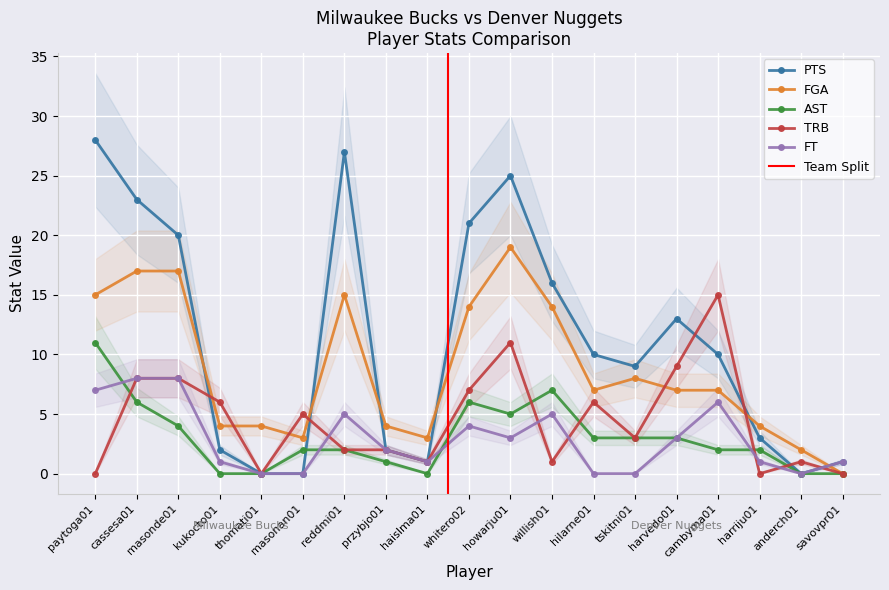

True or false: FGA has a value of 19 at howarju01.

True